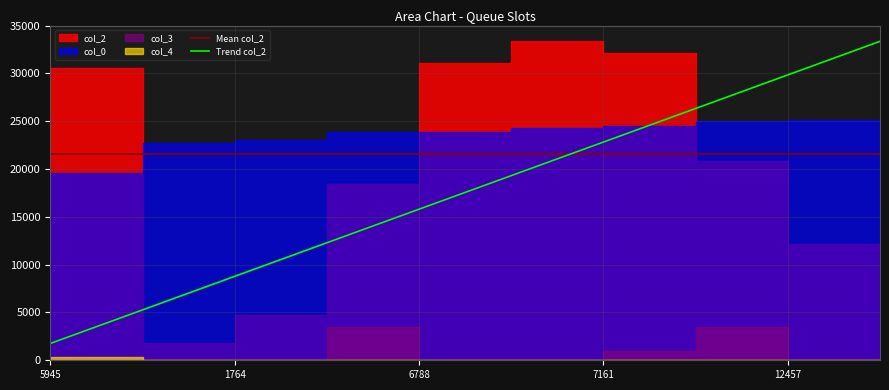

Which category has the lowest value in the Trend col_2 series?

5945